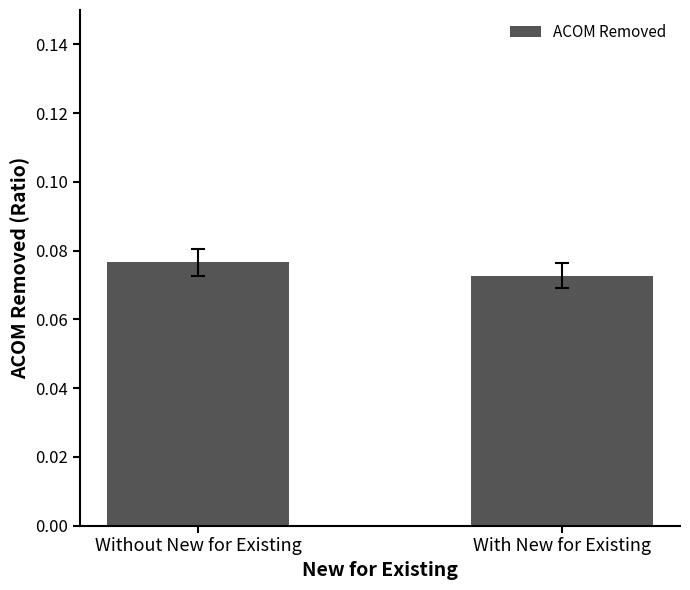

Is it true that the value at Without New for Existing is 0.0?

False